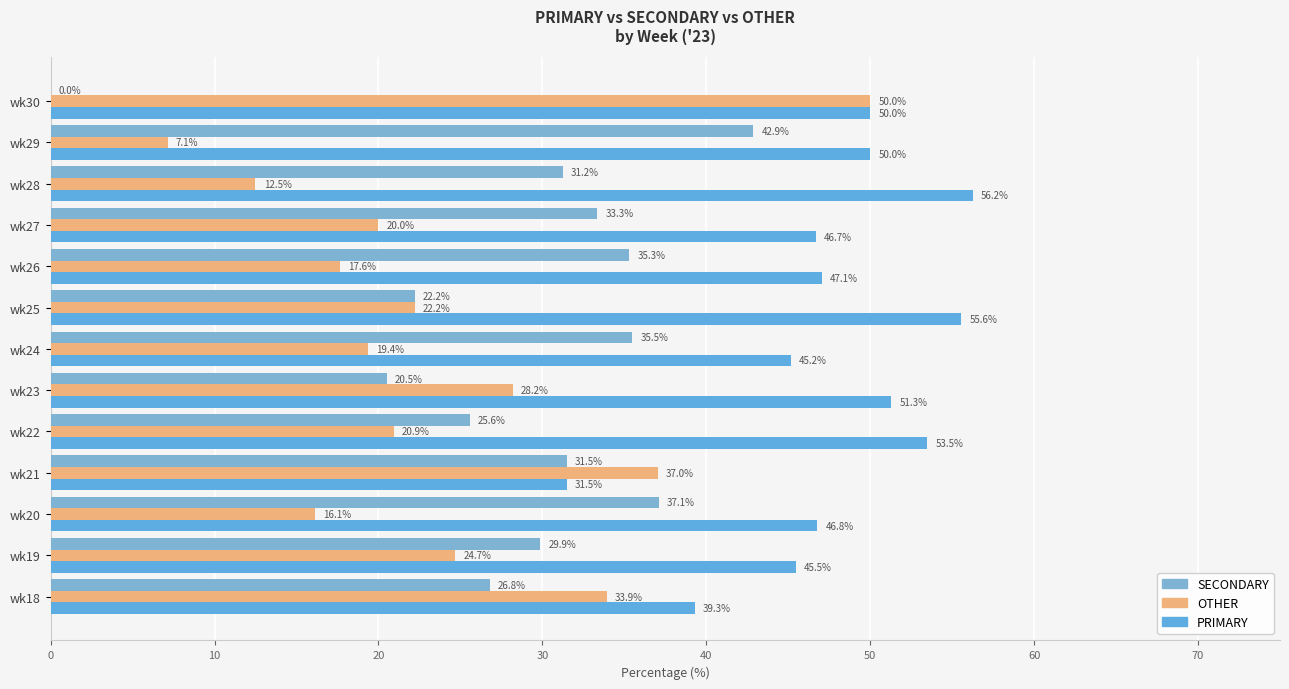

Where is OTHER nearest to the value 28?

wk23